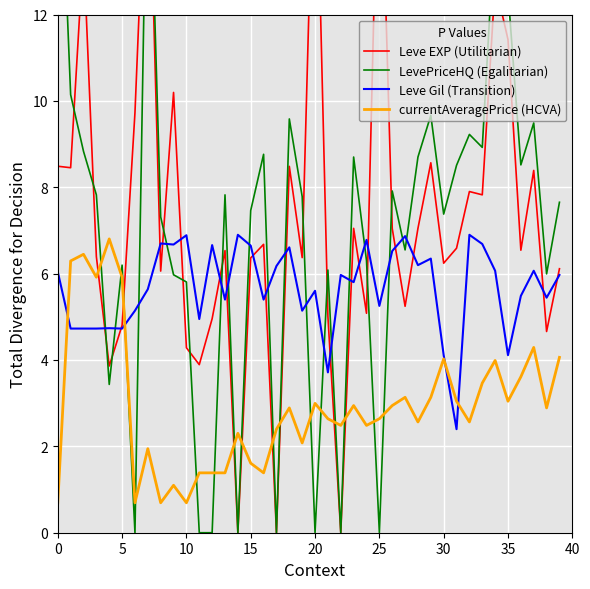

True or false: Leve EXP (Utilitarian) and currentAveragePrice (HCVA) intersect in this chart.

True